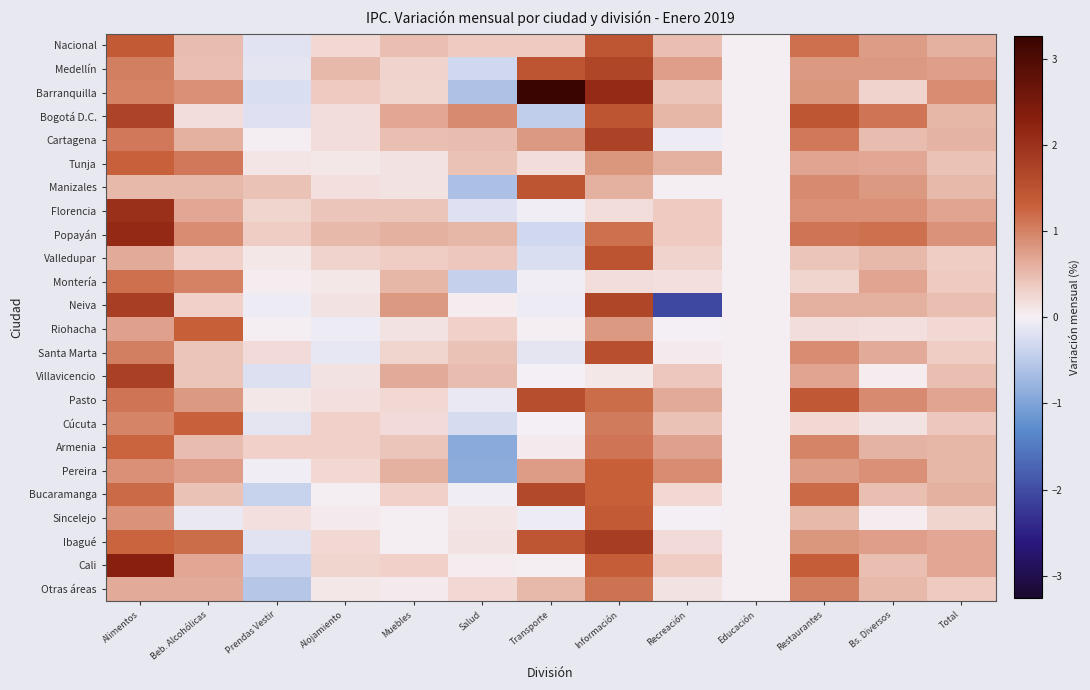

Reading left to right, transcribe all the data shown in this chart.

Nacional: Alimentos=1.4	Beb. Alcohólicas=0.5	Prendas Vestir=-0.2	Alojamiento=0.2	Muebles=0.5	Salud=0.4	Transporte=0.4	Información=1.4	Recreación=0.5	Educación=0.0	Restaurantes=1.1	Bs. Diversos=0.8	Total=0.6
Medellín: Alimentos=1.0	Beb. Alcohólicas=0.5	Prendas Vestir=-0.1	Alojamiento=0.5	Muebles=0.3	Salud=-0.3	Transporte=1.5	Información=1.7	Recreación=0.8	Educación=0.0	Restaurantes=0.8	Bs. Diversos=0.8	Total=0.8
Barranquilla: Alimentos=1.0	Beb. Alcohólicas=0.9	Prendas Vestir=-0.2	Alojamiento=0.4	Muebles=0.3	Salud=-0.6	Transporte=3.3	Información=2.1	Recreación=0.4	Educación=0.0	Restaurantes=0.8	Bs. Diversos=0.3	Total=0.9
Bogotá D.C.: Alimentos=1.7	Beb. Alcohólicas=0.2	Prendas Vestir=-0.2	Alojamiento=0.2	Muebles=0.7	Salud=0.9	Transporte=-0.5	Información=1.5	Recreación=0.5	Educación=0.0	Restaurantes=1.4	Bs. Diversos=1.1	Total=0.6
Cartagena: Alimentos=1.1	Beb. Alcohólicas=0.6	Prendas Vestir=0.0	Alojamiento=0.2	Muebles=0.5	Salud=0.5	Transporte=0.8	Información=1.8	Recreación=-0.1	Educación=0.0	Restaurantes=1.1	Bs. Diversos=0.5	Total=0.6
Tunja: Alimentos=1.3	Beb. Alcohólicas=1.1	Prendas Vestir=0.1	Alojamiento=0.1	Muebles=0.1	Salud=0.4	Transporte=0.2	Información=0.8	Recreación=0.6	Educación=0.0	Restaurantes=0.7	Bs. Diversos=0.7	Total=0.5
Manizales: Alimentos=0.5	Beb. Alcohólicas=0.5	Prendas Vestir=0.5	Alojamiento=0.2	Muebles=0.1	Salud=-0.6	Transporte=1.5	Información=0.6	Recreación=0.0	Educación=0.0	Restaurantes=0.9	Bs. Diversos=0.8	Total=0.5
Florencia: Alimentos=2.0	Beb. Alcohólicas=0.7	Prendas Vestir=0.3	Alojamiento=0.4	Muebles=0.4	Salud=-0.2	Transporte=-0.0	Información=0.2	Recreación=0.4	Educación=0.0	Restaurantes=0.9	Bs. Diversos=0.9	Total=0.7
Popayán: Alimentos=2.1	Beb. Alcohólicas=0.9	Prendas Vestir=0.3	Alojamiento=0.5	Muebles=0.6	Salud=0.6	Transporte=-0.3	Información=1.2	Recreación=0.4	Educación=0.0	Restaurantes=1.1	Bs. Diversos=1.2	Total=0.9
Valledupar: Alimentos=0.7	Beb. Alcohólicas=0.3	Prendas Vestir=0.1	Alojamiento=0.3	Muebles=0.3	Salud=0.4	Transporte=-0.2	Información=1.5	Recreación=0.3	Educación=0.0	Restaurantes=0.4	Bs. Diversos=0.5	Total=0.3
Montería: Alimentos=1.2	Beb. Alcohólicas=1.0	Prendas Vestir=0.0	Alojamiento=0.1	Muebles=0.6	Salud=-0.4	Transporte=-0.1	Información=0.2	Recreación=0.2	Educación=0.0	Restaurantes=0.3	Bs. Diversos=0.7	Total=0.4
Neiva: Alimentos=1.8	Beb. Alcohólicas=0.3	Prendas Vestir=-0.1	Alojamiento=0.1	Muebles=0.8	Salud=0.1	Transporte=-0.1	Información=1.7	Recreación=-2.1	Educación=0.0	Restaurantes=0.6	Bs. Diversos=0.6	Total=0.5
Riohacha: Alimentos=0.7	Beb. Alcohólicas=1.3	Prendas Vestir=0.0	Alojamiento=-0.1	Muebles=0.1	Salud=0.3	Transporte=0.0	Información=0.8	Recreación=-0.0	Educación=0.0	Restaurantes=0.2	Bs. Diversos=0.2	Total=0.2
Santa Marta: Alimentos=1.0	Beb. Alcohólicas=0.4	Prendas Vestir=0.2	Alojamiento=-0.1	Muebles=0.3	Salud=0.4	Transporte=-0.1	Información=1.5	Recreación=0.1	Educación=0.0	Restaurantes=0.9	Bs. Diversos=0.6	Total=0.3
Villavicencio: Alimentos=1.8	Beb. Alcohólicas=0.4	Prendas Vestir=-0.2	Alojamiento=0.1	Muebles=0.7	Salud=0.5	Transporte=-0.0	Información=0.1	Recreación=0.4	Educación=0.0	Restaurantes=0.7	Bs. Diversos=0.1	Total=0.5
Pasto: Alimentos=1.1	Beb. Alcohólicas=0.8	Prendas Vestir=0.1	Alojamiento=0.2	Muebles=0.2	Salud=-0.1	Transporte=1.6	Información=1.2	Recreación=0.6	Educación=0.0	Restaurantes=1.4	Bs. Diversos=0.9	Total=0.7
Cúcuta: Alimentos=1.0	Beb. Alcohólicas=1.3	Prendas Vestir=-0.1	Alojamiento=0.3	Muebles=0.2	Salud=-0.3	Transporte=-0.0	Información=1.1	Recreación=0.5	Educación=0.0	Restaurantes=0.2	Bs. Diversos=0.1	Total=0.4
Armenia: Alimentos=1.3	Beb. Alcohólicas=0.5	Prendas Vestir=0.3	Alojamiento=0.3	Muebles=0.4	Salud=-0.9	Transporte=0.1	Información=1.1	Recreación=0.7	Educación=0.0	Restaurantes=1.0	Bs. Diversos=0.6	Total=0.6
Pereira: Alimentos=0.9	Beb. Alcohólicas=0.8	Prendas Vestir=-0.0	Alojamiento=0.2	Muebles=0.6	Salud=-0.9	Transporte=0.8	Información=1.3	Recreación=0.9	Educación=0.0	Restaurantes=0.8	Bs. Diversos=0.9	Total=0.6
Bucaramanga: Alimentos=1.2	Beb. Alcohólicas=0.4	Prendas Vestir=-0.4	Alojamiento=0.0	Muebles=0.3	Salud=-0.0	Transporte=1.6	Información=1.3	Recreación=0.2	Educación=0.0	Restaurantes=1.2	Bs. Diversos=0.5	Total=0.6
Sincelejo: Alimentos=0.9	Beb. Alcohólicas=-0.1	Prendas Vestir=0.2	Alojamiento=0.1	Muebles=0.0	Salud=0.1	Transporte=-0.1	Información=1.4	Recreación=-0.0	Educación=0.0	Restaurantes=0.5	Bs. Diversos=0.1	Total=0.3
Ibagué: Alimentos=1.3	Beb. Alcohólicas=1.2	Prendas Vestir=-0.2	Alojamiento=0.2	Muebles=0.0	Salud=0.1	Transporte=1.4	Información=1.8	Recreación=0.2	Educación=0.0	Restaurantes=0.8	Bs. Diversos=0.7	Total=0.7
Cali: Alimentos=2.3	Beb. Alcohólicas=0.7	Prendas Vestir=-0.4	Alojamiento=0.3	Muebles=0.3	Salud=0.0	Transporte=0.0	Información=1.3	Recreación=0.3	Educación=0.0	Restaurantes=1.3	Bs. Diversos=0.5	Total=0.7
Otras áreas: Alimentos=0.7	Beb. Alcohólicas=0.7	Prendas Vestir=-0.5	Alojamiento=0.1	Muebles=0.1	Salud=0.2	Transporte=0.5	Información=1.1	Recreación=0.1	Educación=0.0	Restaurantes=1.0	Bs. Diversos=0.5	Total=0.4